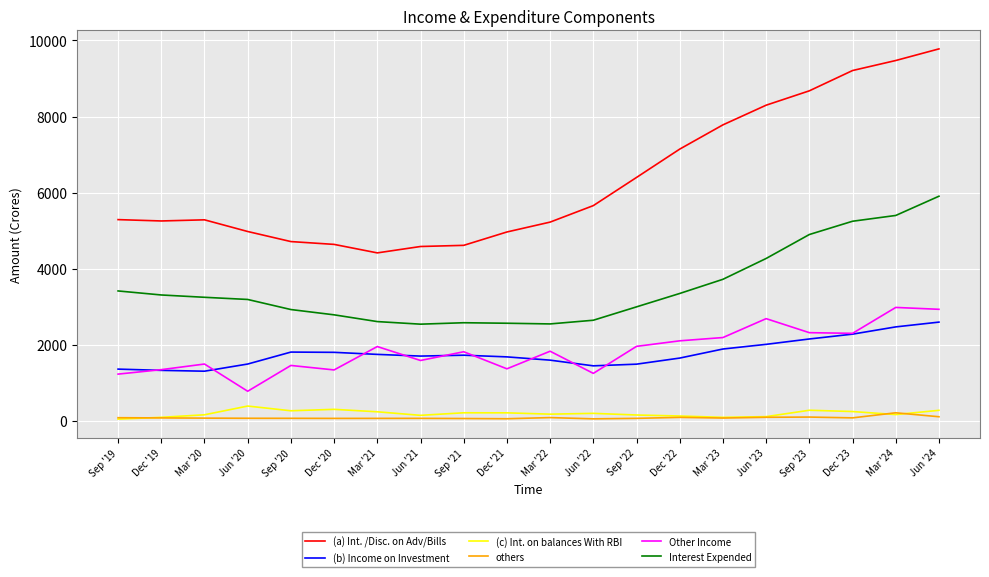

The value of Other Income at Sep '23 is 2314.5. True or false?

True